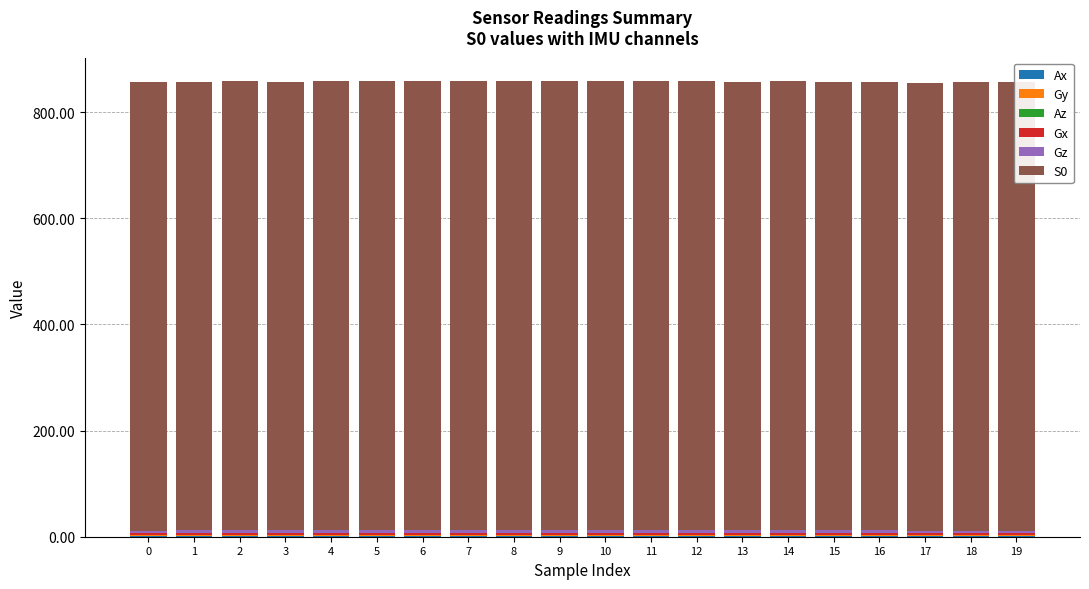

What is the total value across all series at 11?

858.5